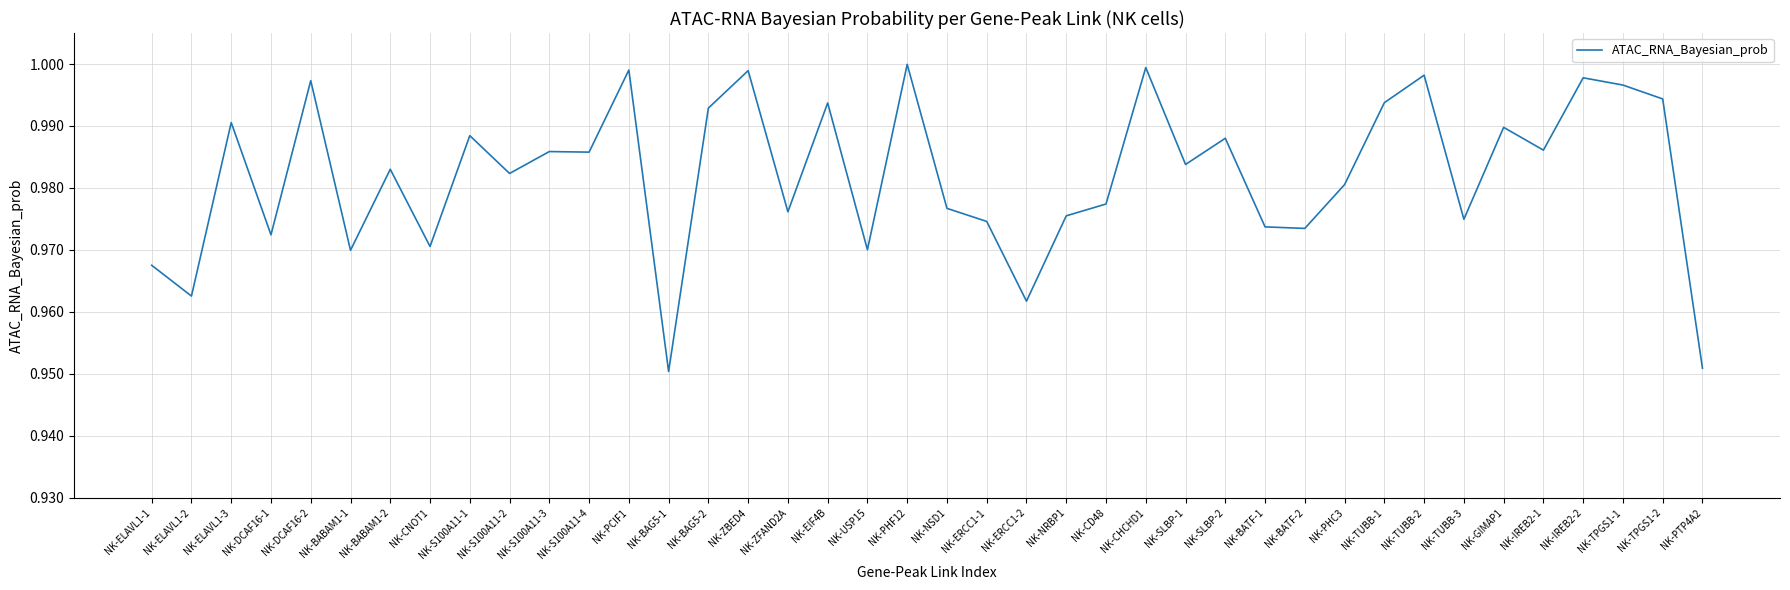

What position from the left is NK-S100A11-2?

10